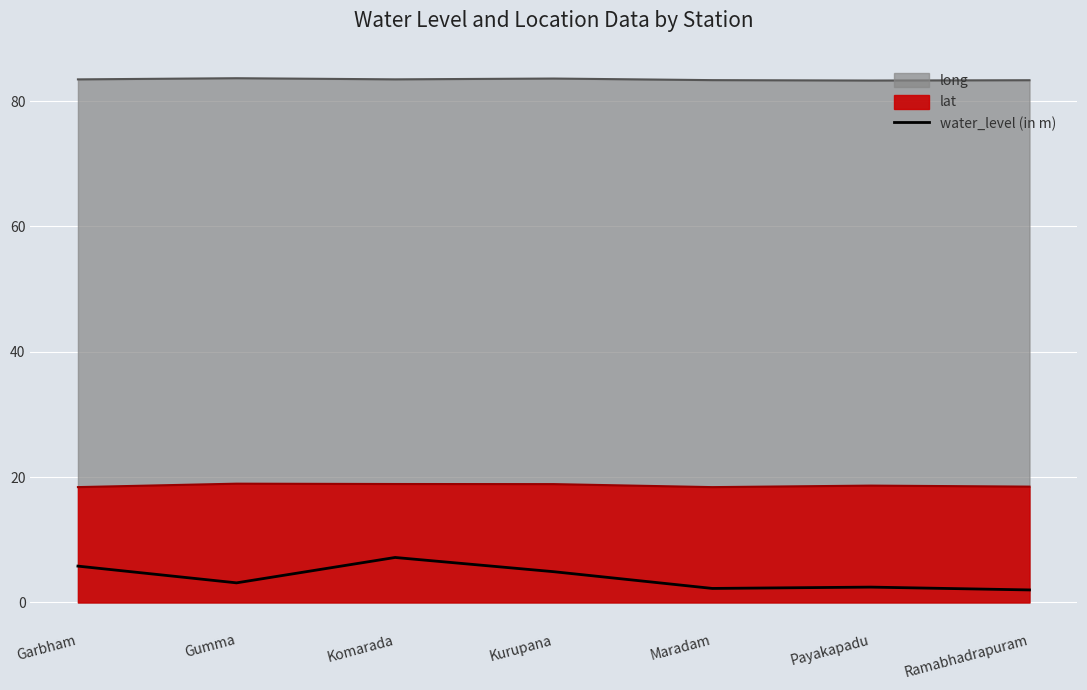

What is the greatest value displayed?

7.2